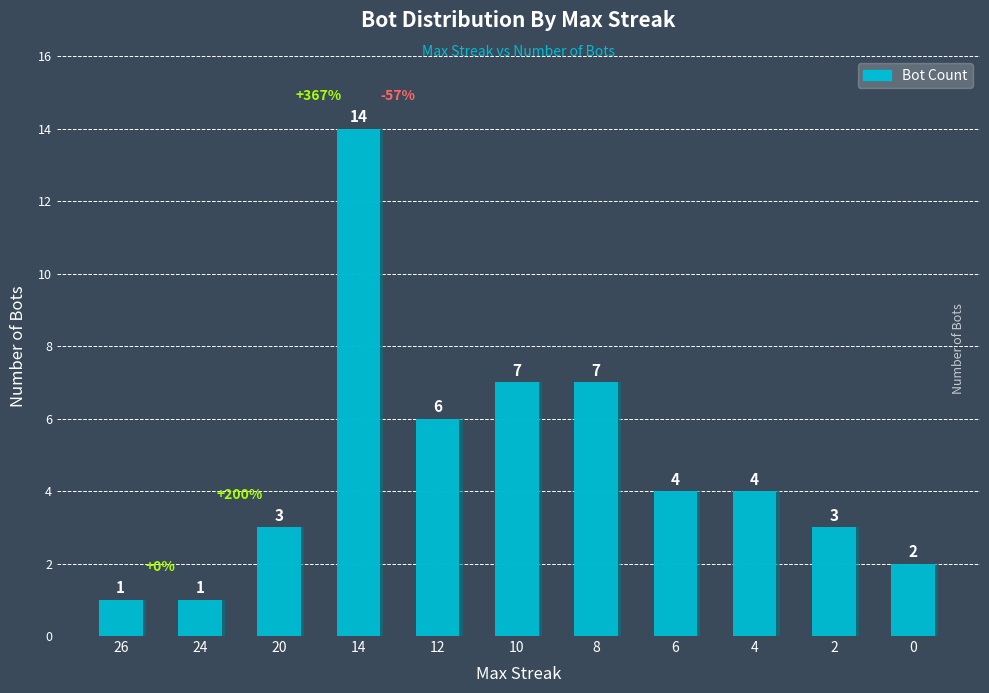

What is the greatest value displayed?

14